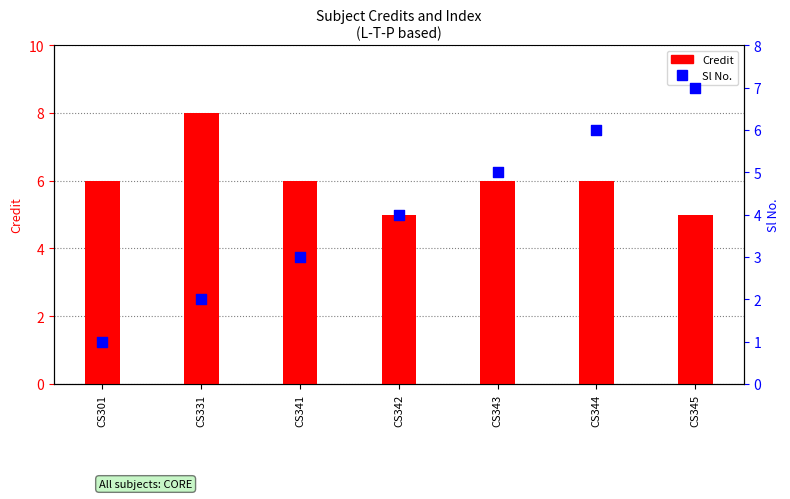

What are all the series names shown in the legend?

Credit, Sl No.